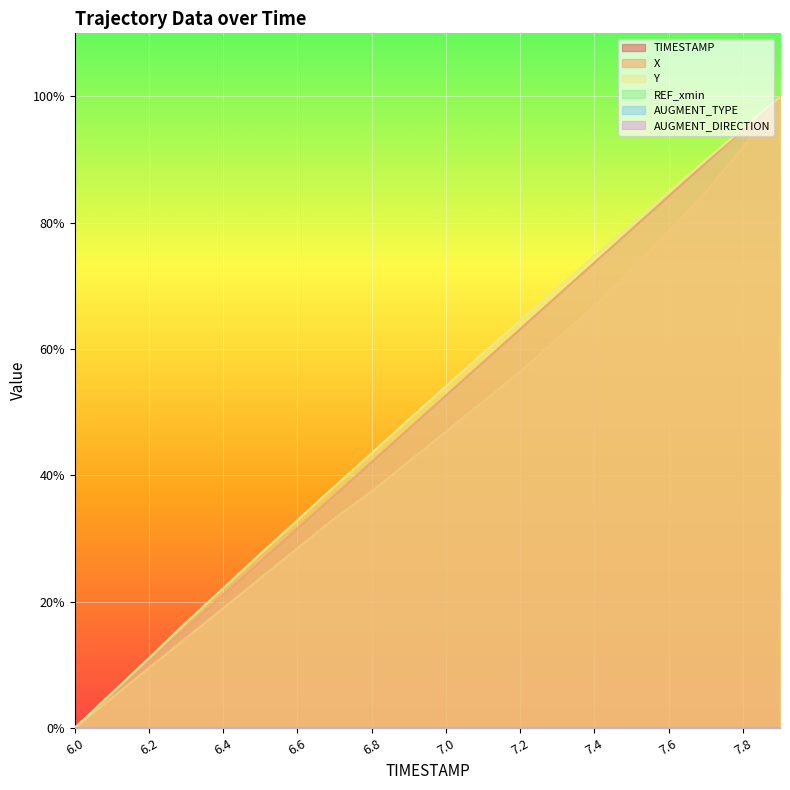

What is the difference between the maximum and minimum values in the X series?

100.0